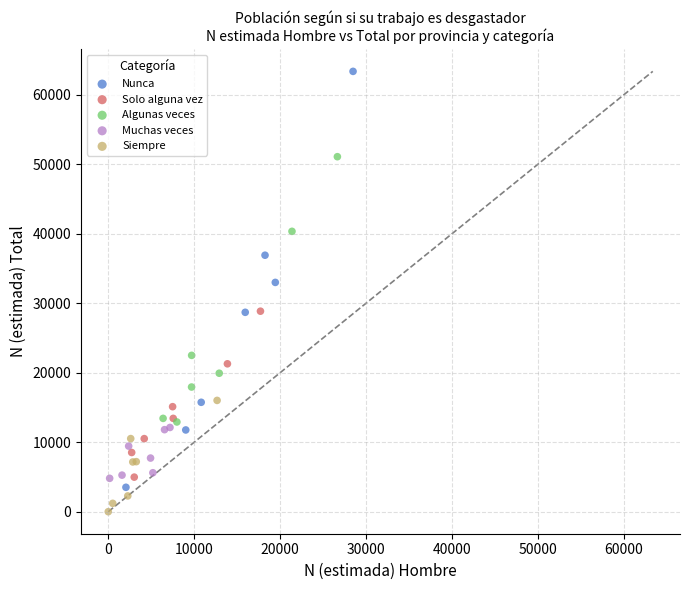

Which series contains the highest Y value?

Nunca